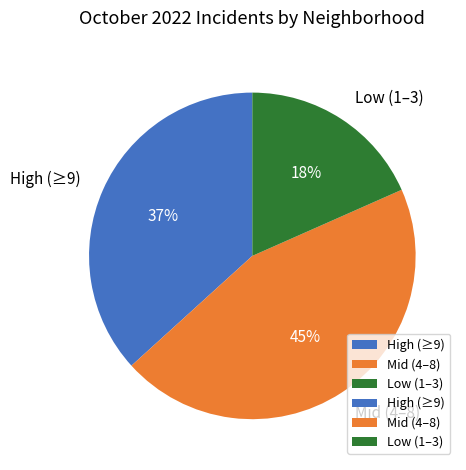

To the nearest percent, what percentage of the pie is Low (1–3)?

18%